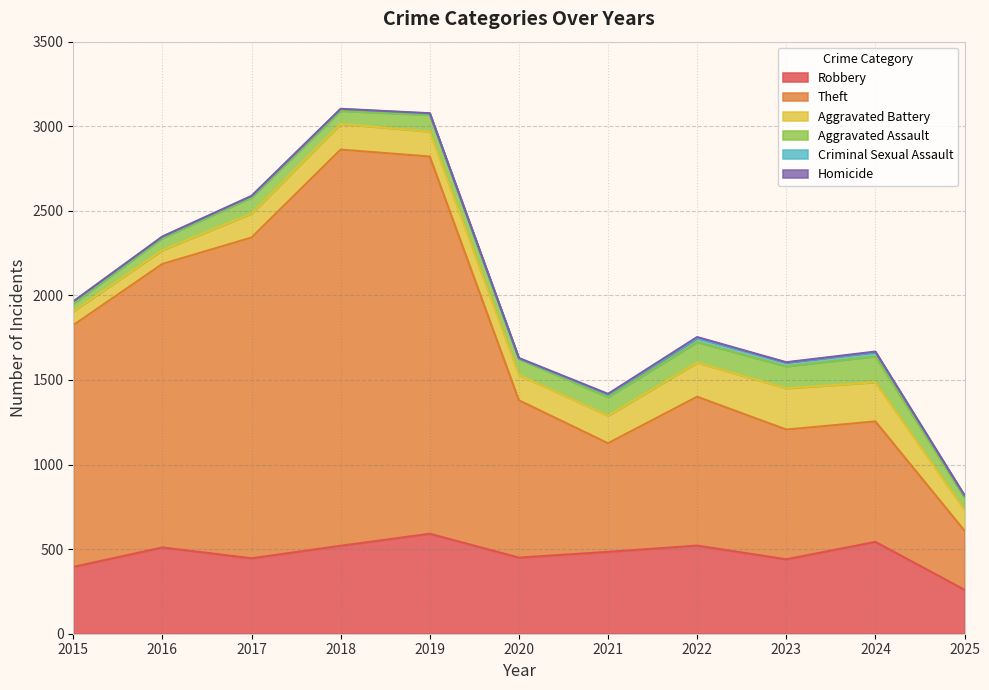

Between 2021 and 2019, which is larger?

2019